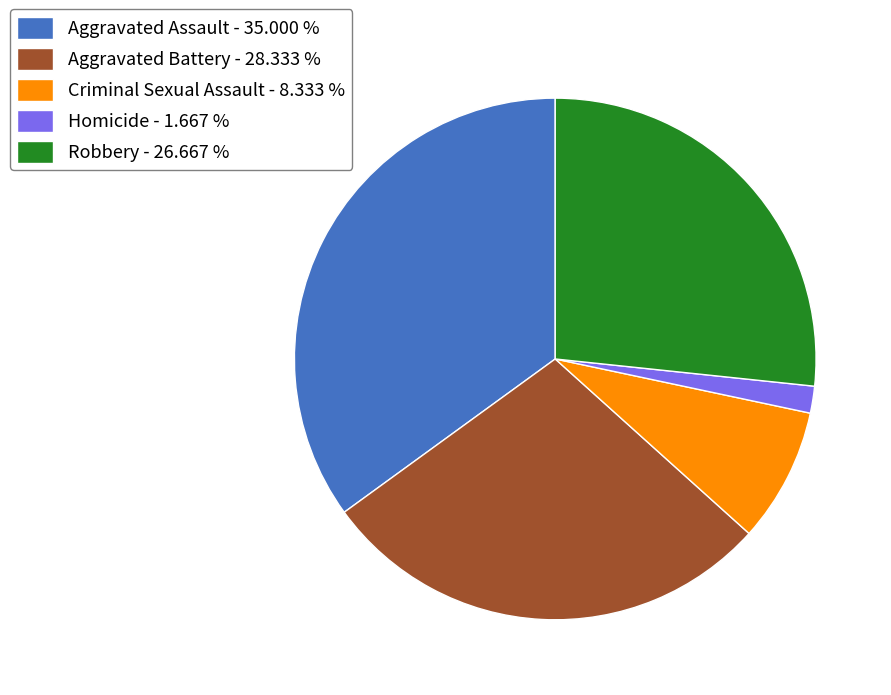

Which category has the biggest portion of the pie?

Aggravated Assault